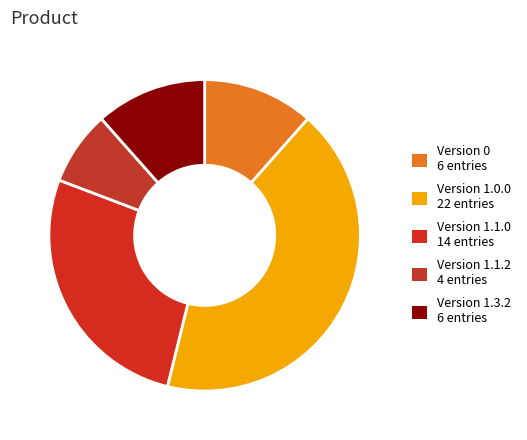

How many slices are in this pie chart?

5